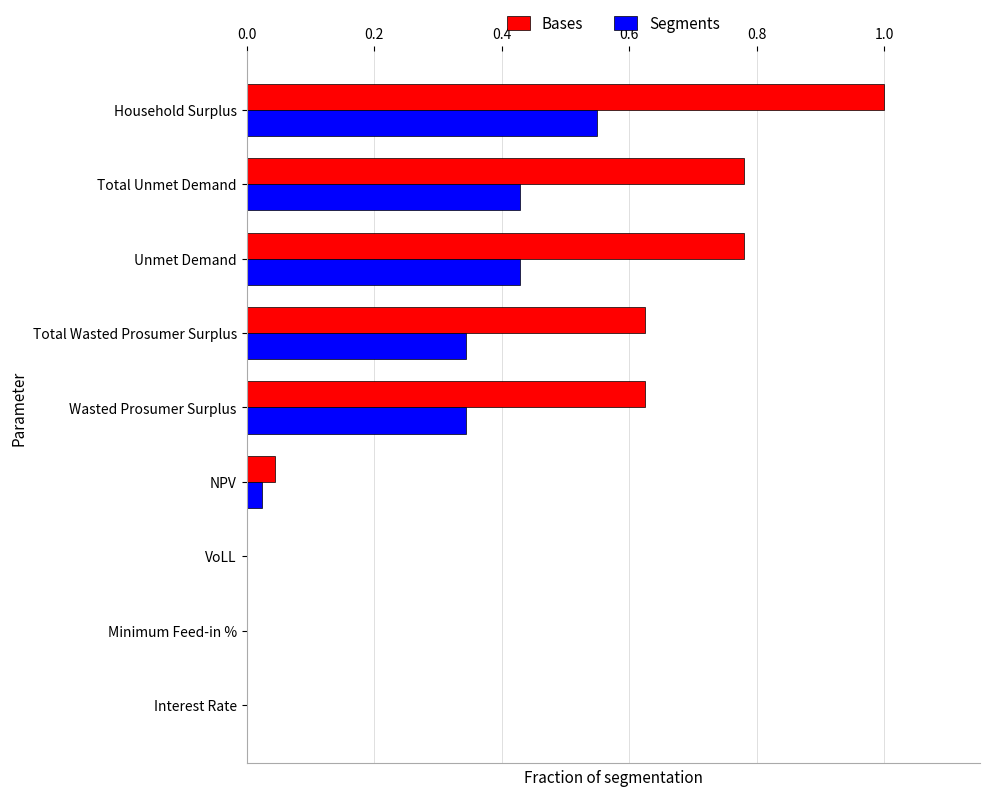

Which category has the highest value across all series?

Household Surplus